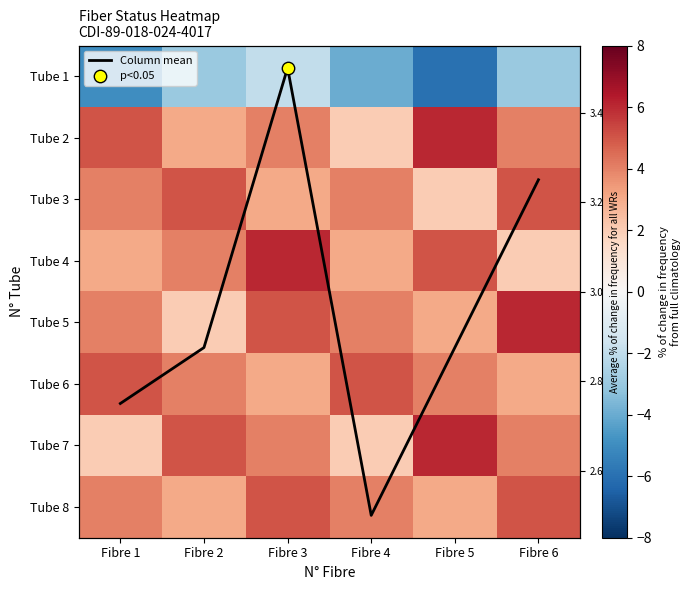

What is the difference between the Tube 3 values at Fibre 5 and Fibre 2?

3.0